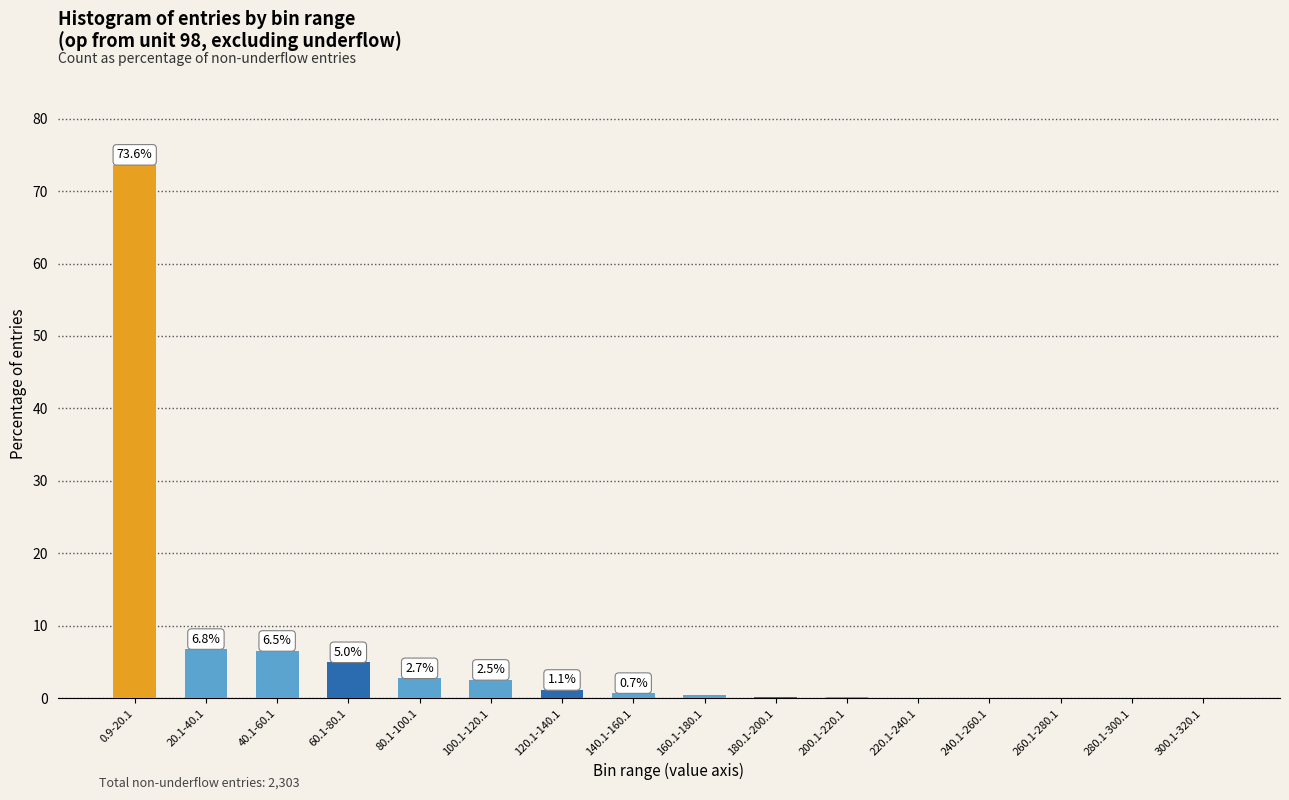

What is the change in value from 0.9-20.1 to 100.1-120.1?

-71.1